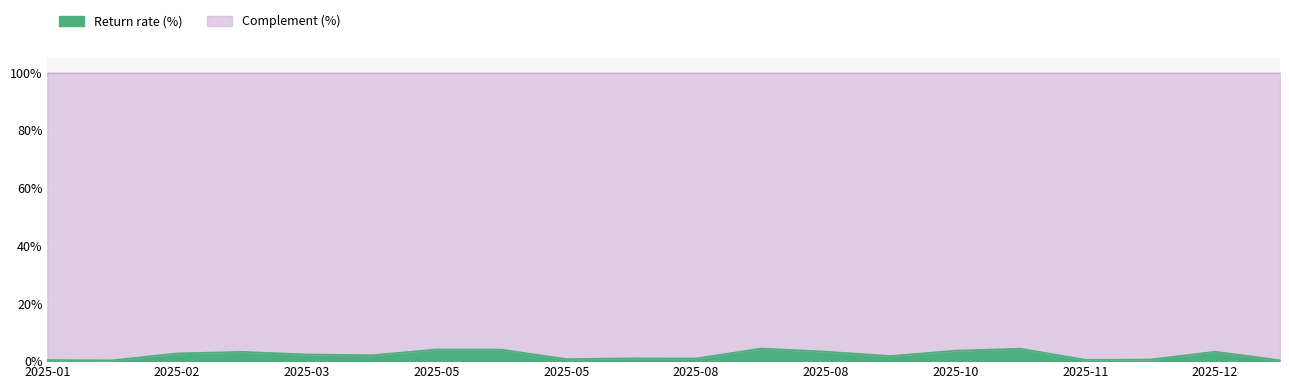

Approximately how many times larger is the value at 2025-05-17 compared to 2025-12-15?

1.2